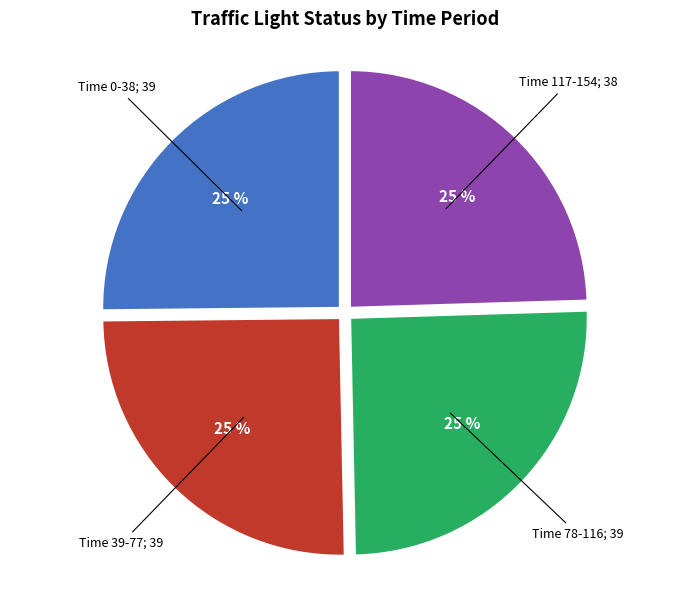

Is there a majority slice in this chart?

No